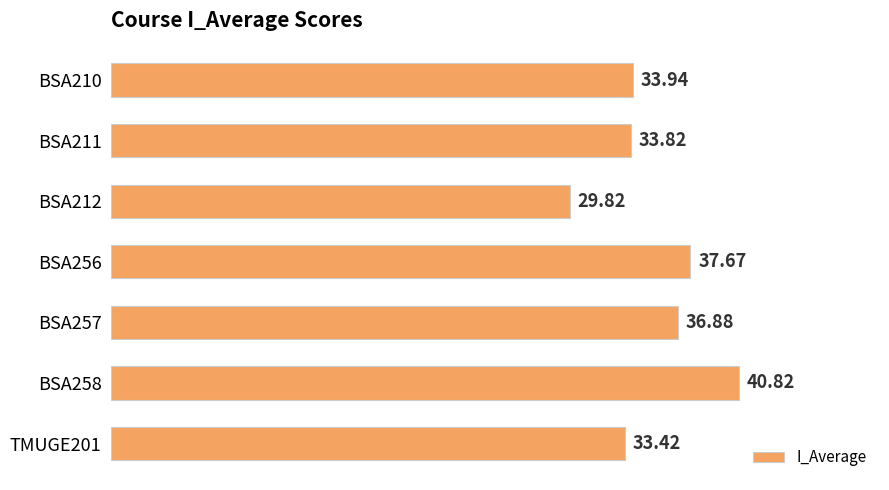

Count the number of data series in this chart.

1